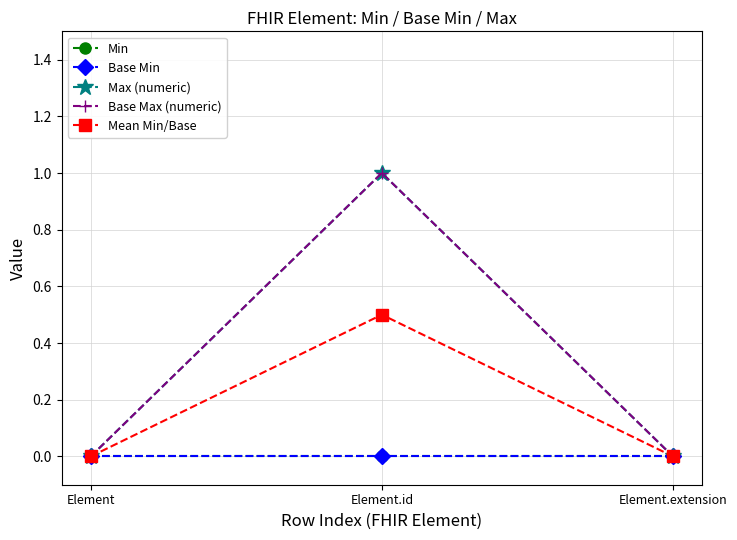

Does the chart have visible grid lines?

Yes